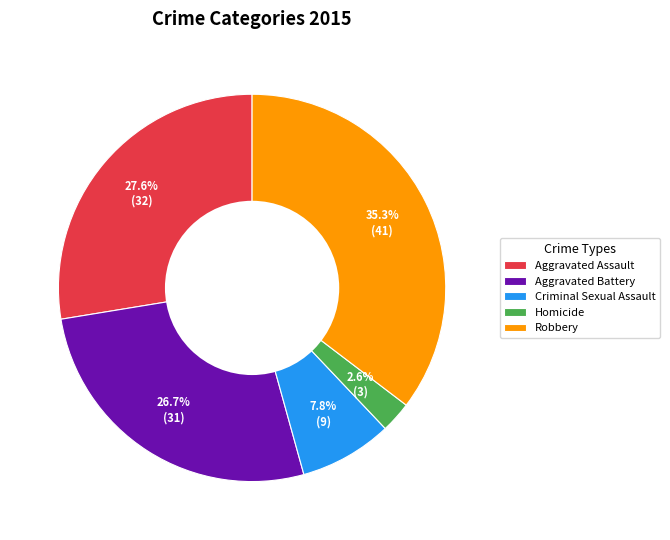

True or false: Criminal Sexual Assault accounts for 8% of the total.

True